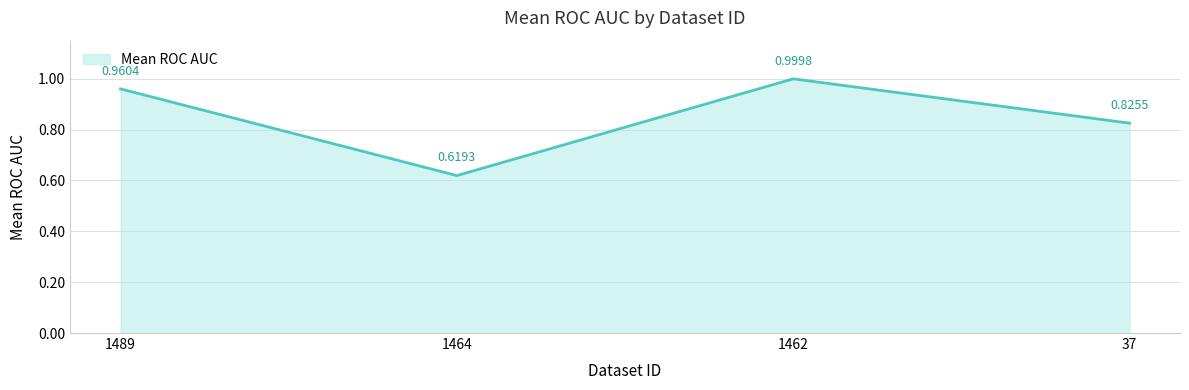

What is the sum of all values?

3.4